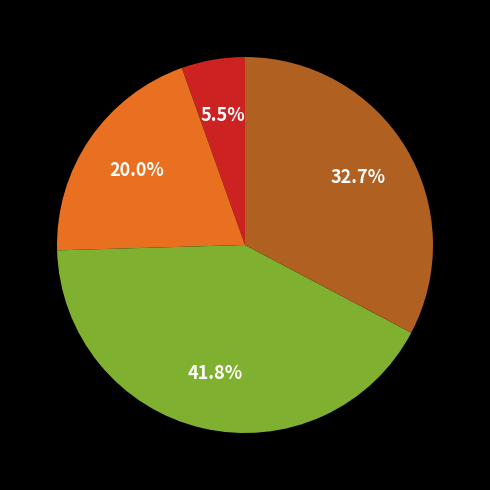

Is there a majority slice in this chart?

No